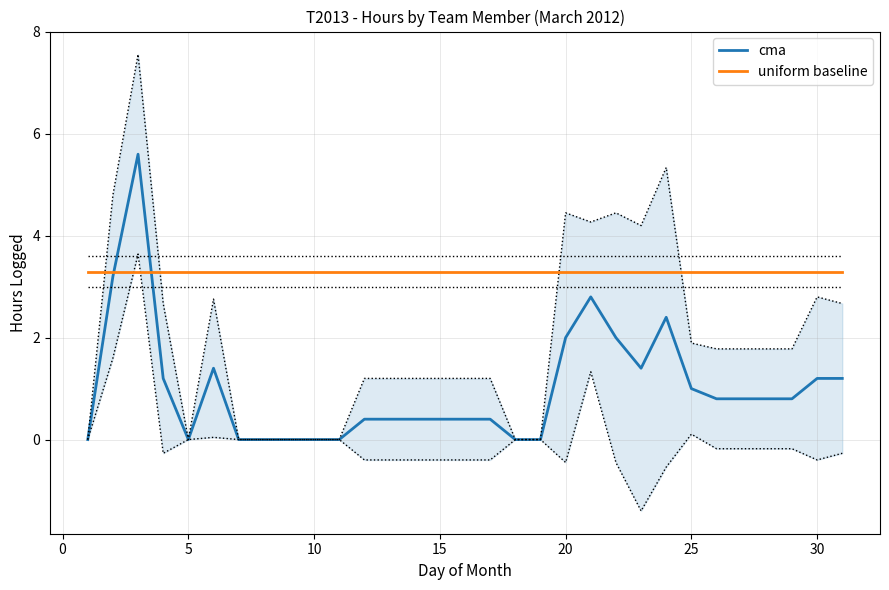

List the series in order of their overall mean, lowest first.

cma, uniform baseline